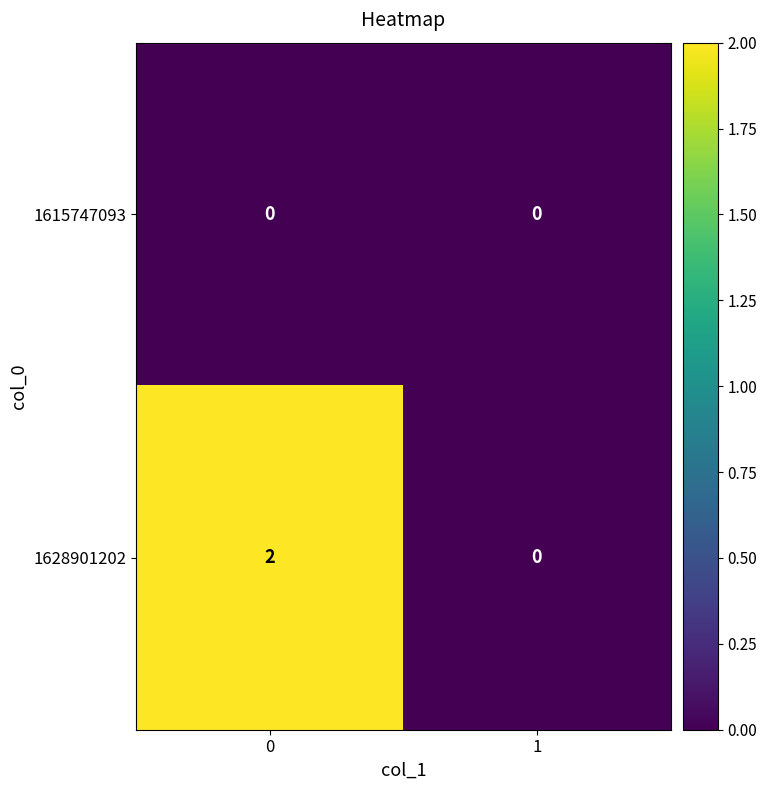

Is it true that 1628901202 equals 3 at 0?

False